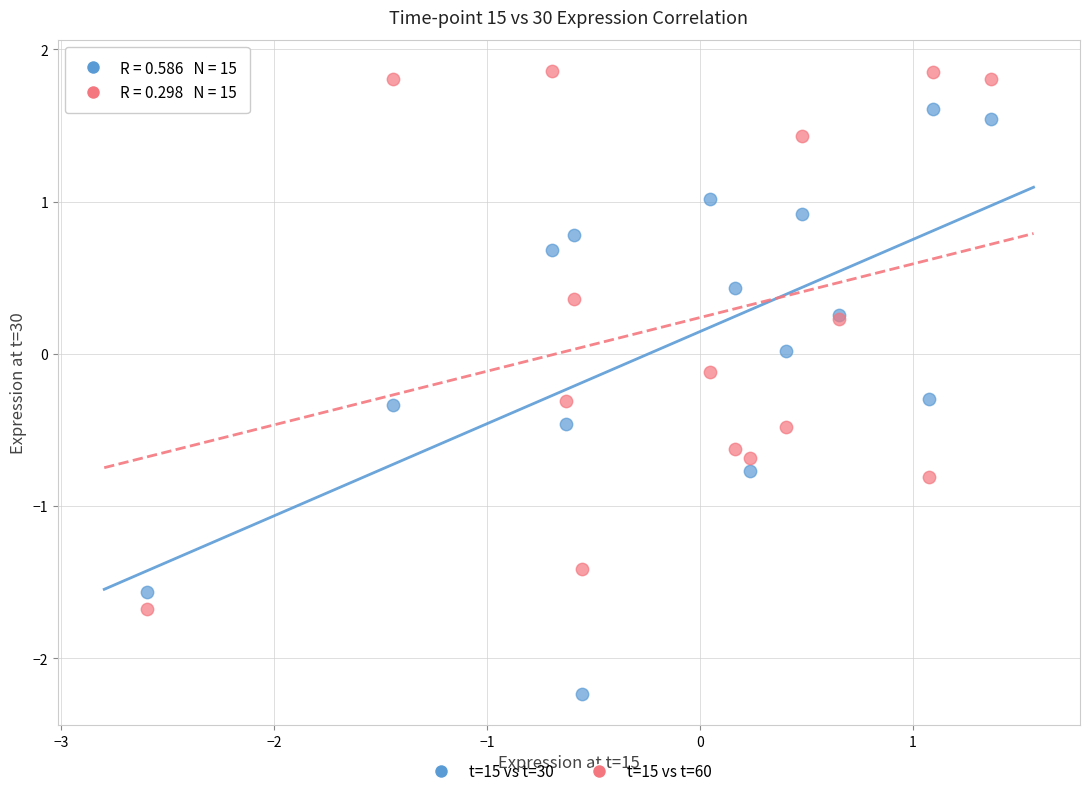

What are all the series names shown in the legend?

t=15 vs t=30, t=15 vs t=60